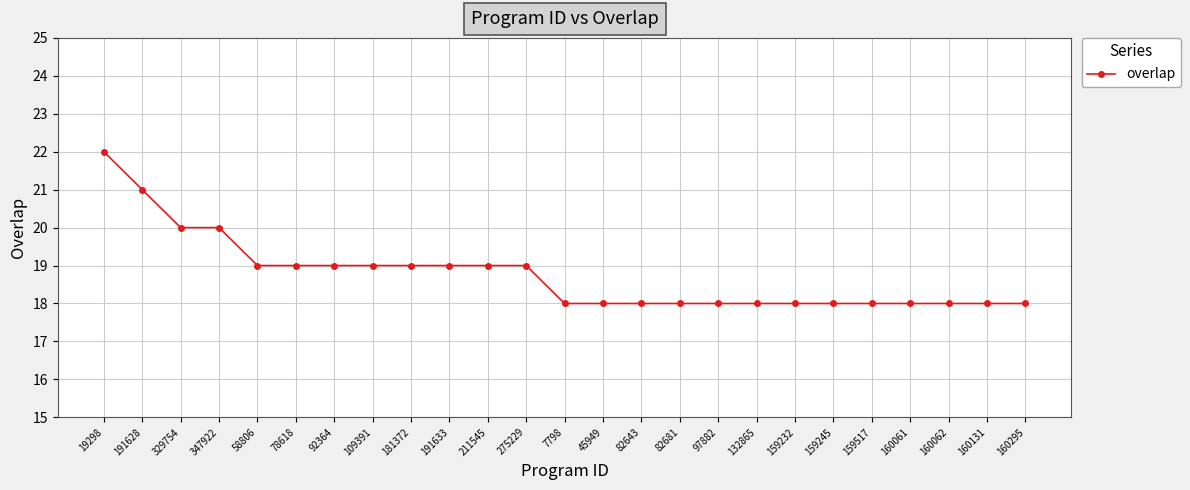

How many lines are shown in the chart?

1